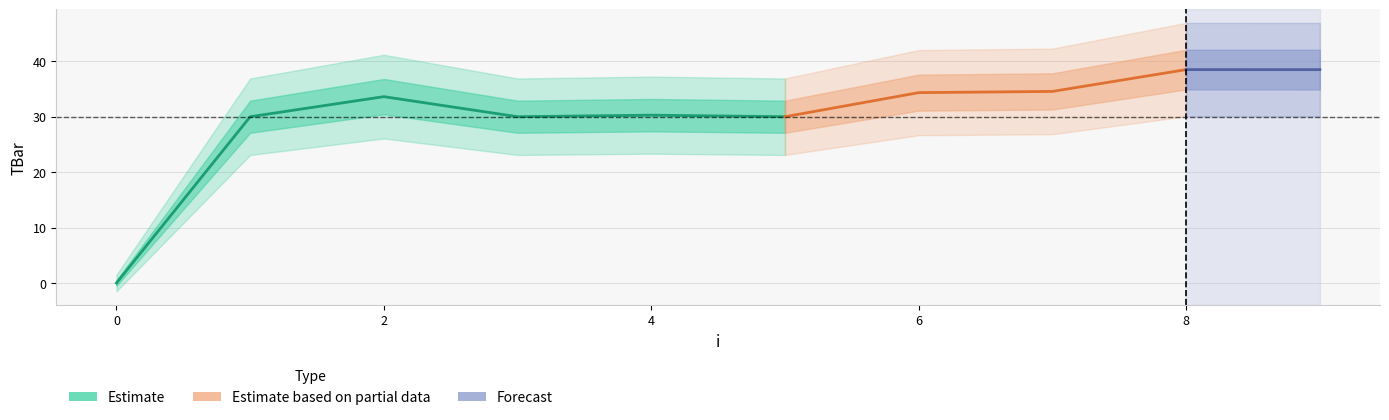

What is the change in value from 1 to 2?

+3.6